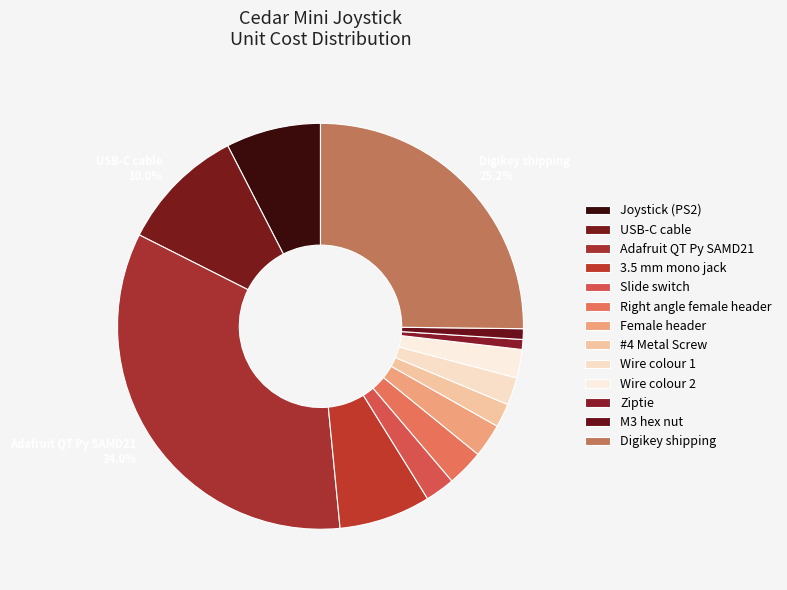

True or false: #4 Metal Screw accounts for 10% of the total.

False